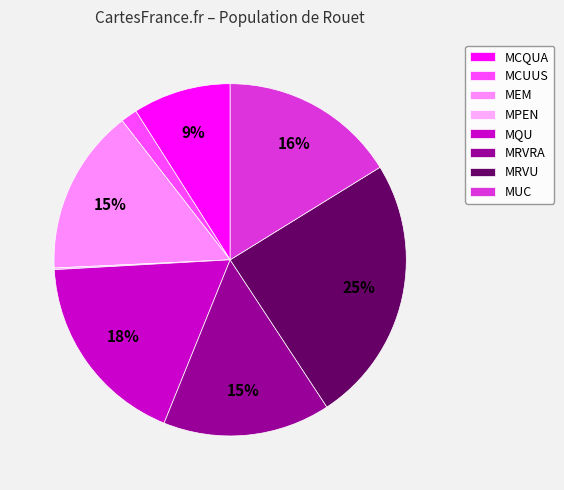

To the nearest percent, what is the combined percentage of MRVRA and MRVU?

40%